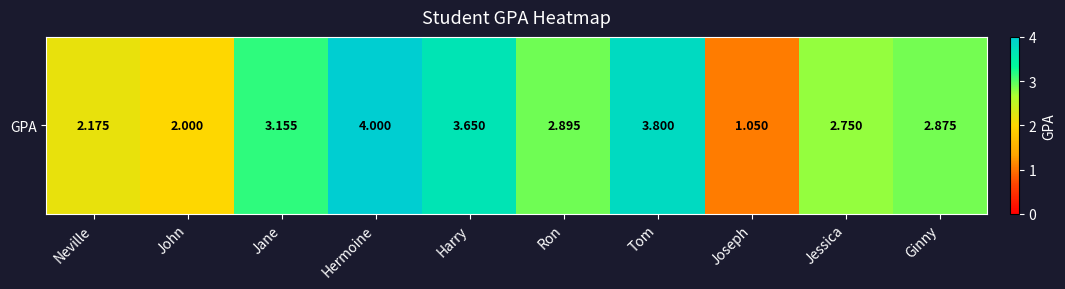

What is the maximum value shown in the chart?

4.0